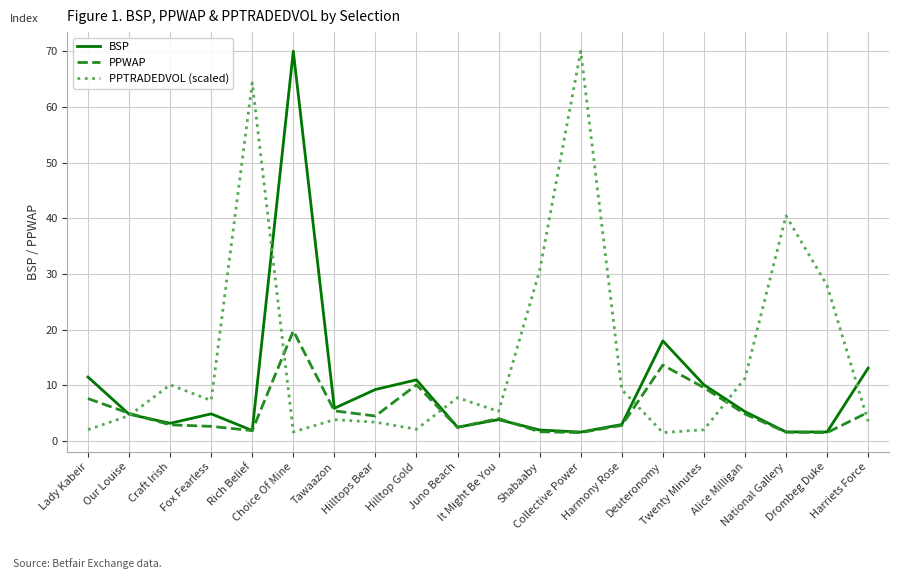

List the series in order of their overall mean, lowest first.

PPWAP, BSP, PPTRADEDVOL (scaled)